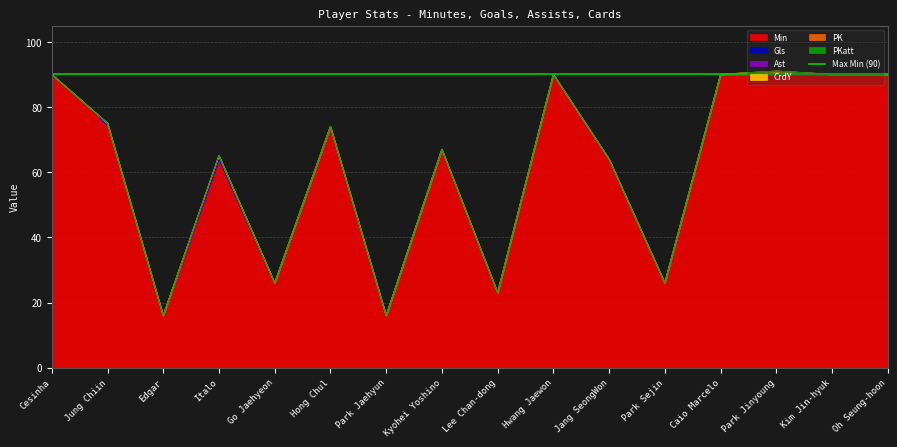

Reading left to right, transcribe all the data shown in this chart.

Min: Cesinha=90	Jung Chiin=74	Edgar=16	Italo=64	Go Jaehyeon=26	Hong Chul=74	Park Jaehyun=16	Kyohei Yoshino=67	Lee Chan-dong=23	Hwang Jaewon=90	Jang SeongWon=64	Park Sejin=26	Caio Marcelo=90	Park Jinyoung=90	Kim Jin-hyuk=90	Oh Seung-hoon=90
Gls: Cesinha=0	Jung Chiin=1	Edgar=0	Italo=0	Go Jaehyeon=0	Hong Chul=0	Park Jaehyun=0	Kyohei Yoshino=0	Lee Chan-dong=0	Hwang Jaewon=0	Jang SeongWon=0	Park Sejin=0	Caio Marcelo=0	Park Jinyoung=0	Kim Jin-hyuk=0	Oh Seung-hoon=0
Ast: Cesinha=0	Jung Chiin=0	Edgar=0	Italo=1	Go Jaehyeon=0	Hong Chul=0	Park Jaehyun=0	Kyohei Yoshino=0	Lee Chan-dong=0	Hwang Jaewon=0	Jang SeongWon=0	Park Sejin=0	Caio Marcelo=0	Park Jinyoung=0	Kim Jin-hyuk=0	Oh Seung-hoon=0
CrdY: Cesinha=0	Jung Chiin=0	Edgar=0	Italo=0	Go Jaehyeon=0	Hong Chul=0	Park Jaehyun=0	Kyohei Yoshino=0	Lee Chan-dong=0	Hwang Jaewon=0	Jang SeongWon=0	Park Sejin=0	Caio Marcelo=0	Park Jinyoung=1	Kim Jin-hyuk=0	Oh Seung-hoon=0
PK: Cesinha=0	Jung Chiin=0	Edgar=0	Italo=0	Go Jaehyeon=0	Hong Chul=0	Park Jaehyun=0	Kyohei Yoshino=0	Lee Chan-dong=0	Hwang Jaewon=0	Jang SeongWon=0	Park Sejin=0	Caio Marcelo=0	Park Jinyoung=0	Kim Jin-hyuk=0	Oh Seung-hoon=0
PKatt: Cesinha=0	Jung Chiin=0	Edgar=0	Italo=0	Go Jaehyeon=0	Hong Chul=0	Park Jaehyun=0	Kyohei Yoshino=0	Lee Chan-dong=0	Hwang Jaewon=0	Jang SeongWon=0	Park Sejin=0	Caio Marcelo=0	Park Jinyoung=0	Kim Jin-hyuk=0	Oh Seung-hoon=0